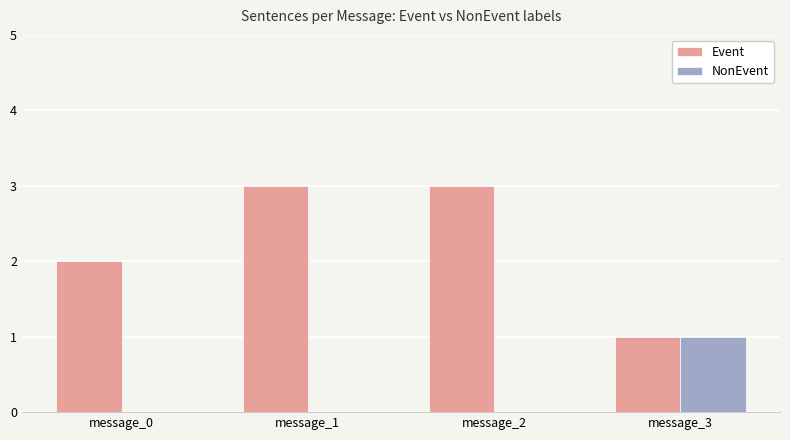

What is the greatest value displayed?

3